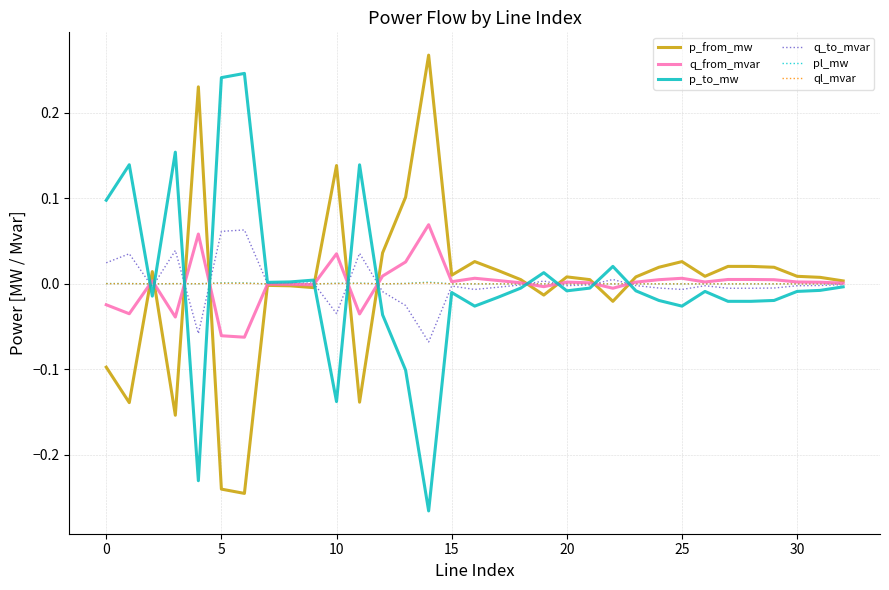

What are all the series names shown in the legend?

p_from_mw, q_from_mvar, p_to_mw, q_to_mvar, pl_mw, ql_mvar